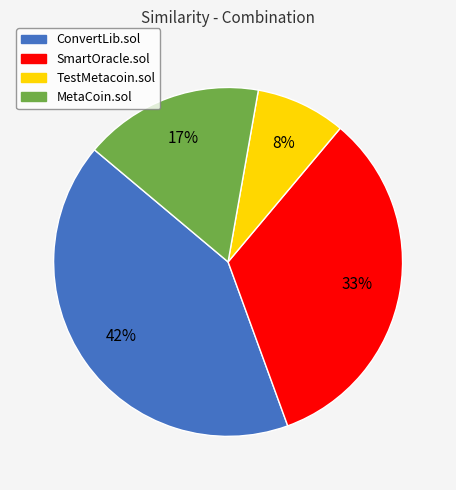

Between MetaCoin.sol and ConvertLib.sol, which is larger?

ConvertLib.sol